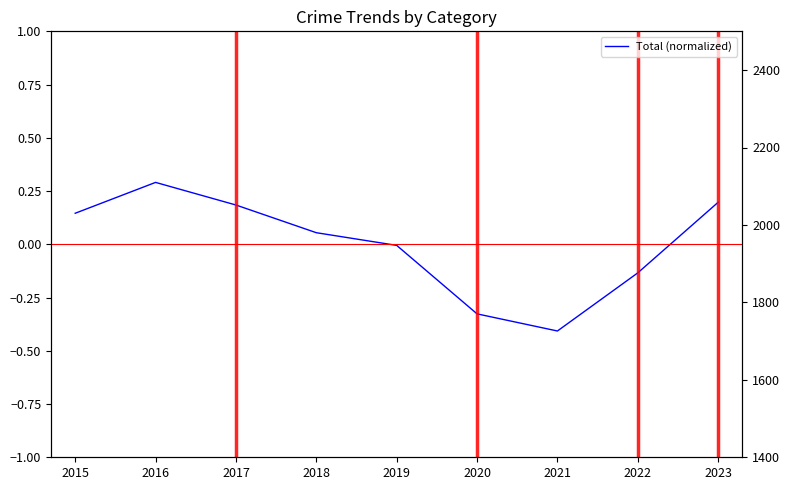

Which label corresponds to the smallest value in the chart?

2021